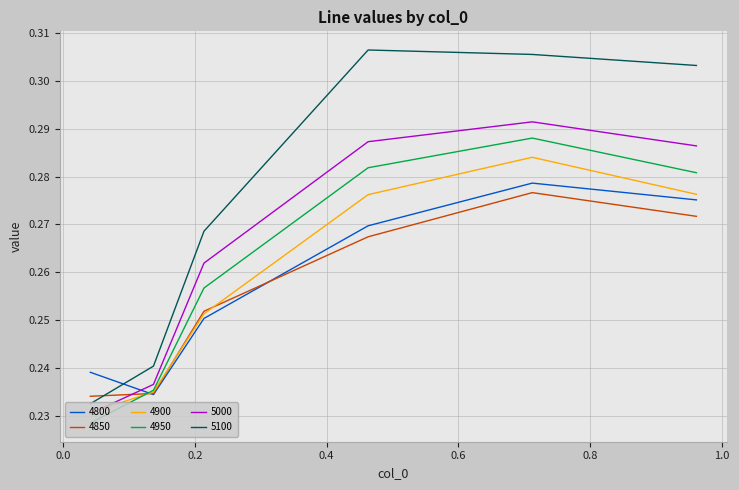

How many times do 4800 and 5100 cross each other?

1